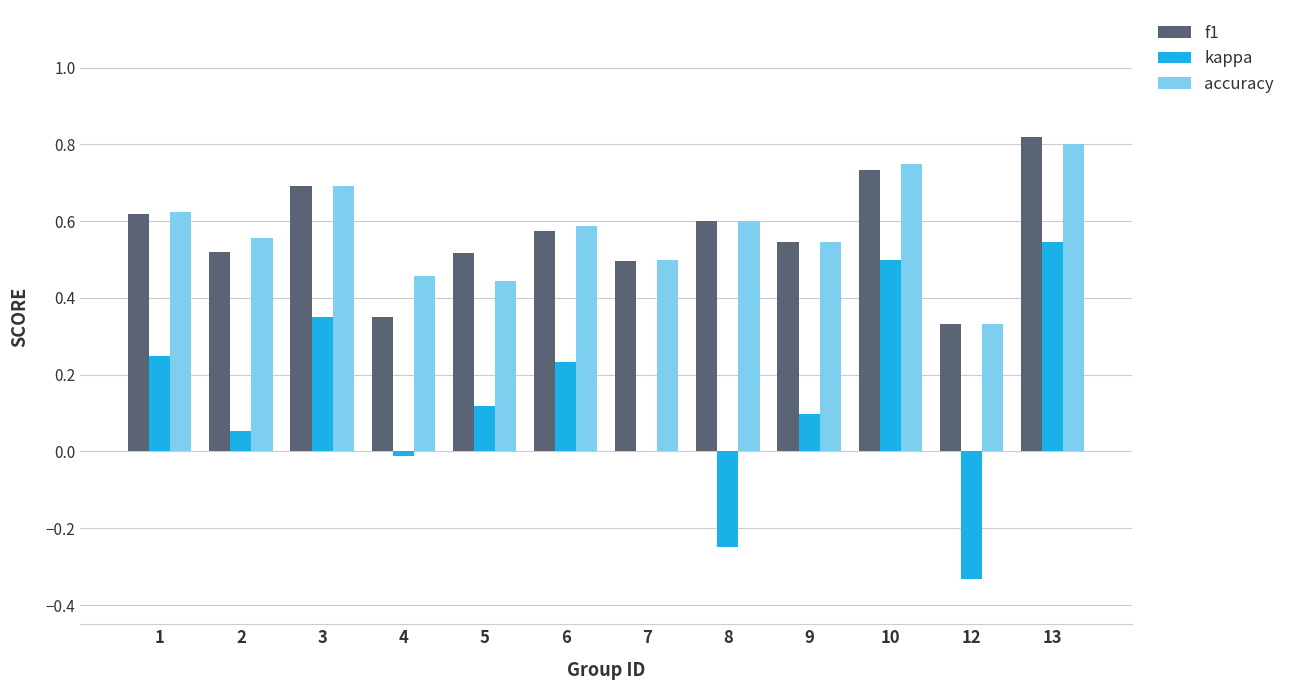

Which series changed the most between 5 and 10?

kappa